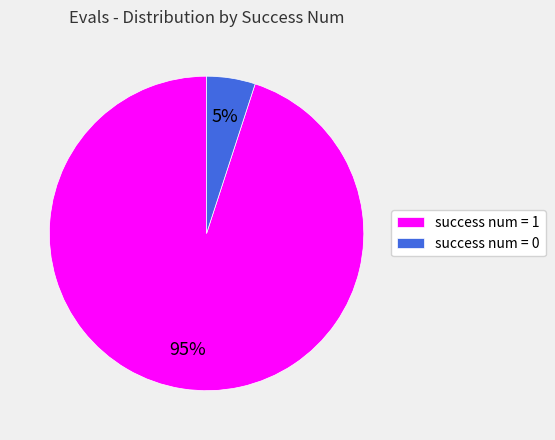

Between success num = 0 and success num = 1, which is larger?

success num = 1